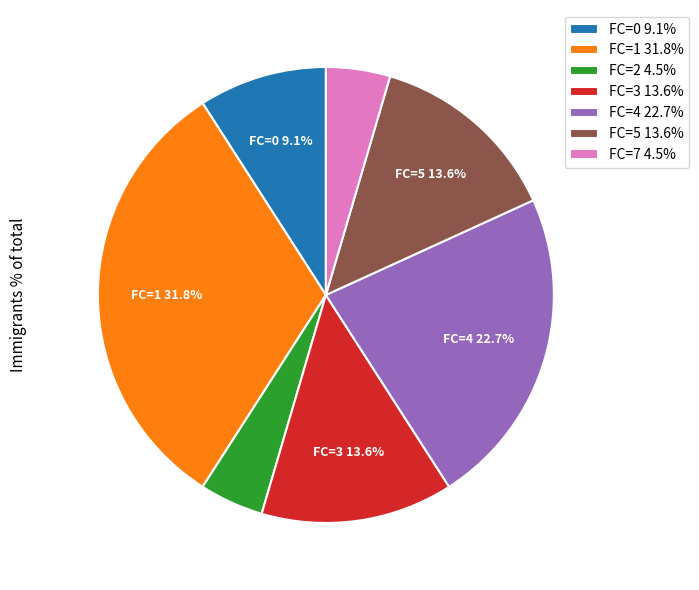

What percentage is NOT represented by FC=3 13.6%?

86.4%